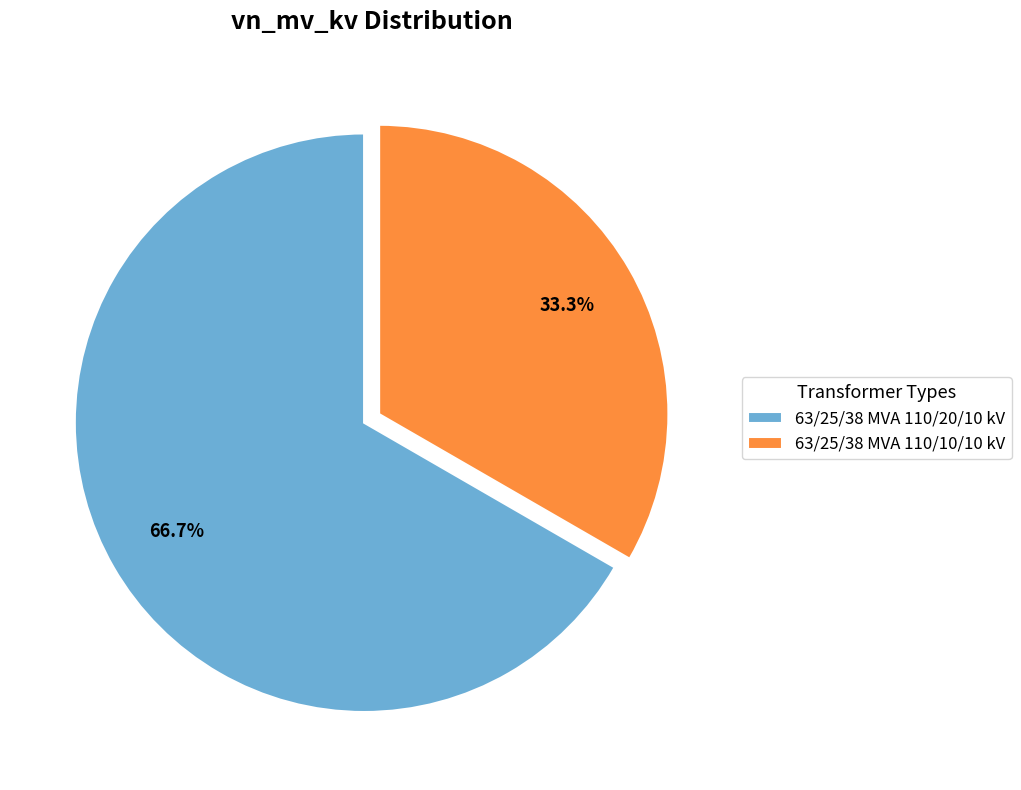

To the nearest percent, what portion does 63/25/38 MVA 110/20/10 kV represent?

67%